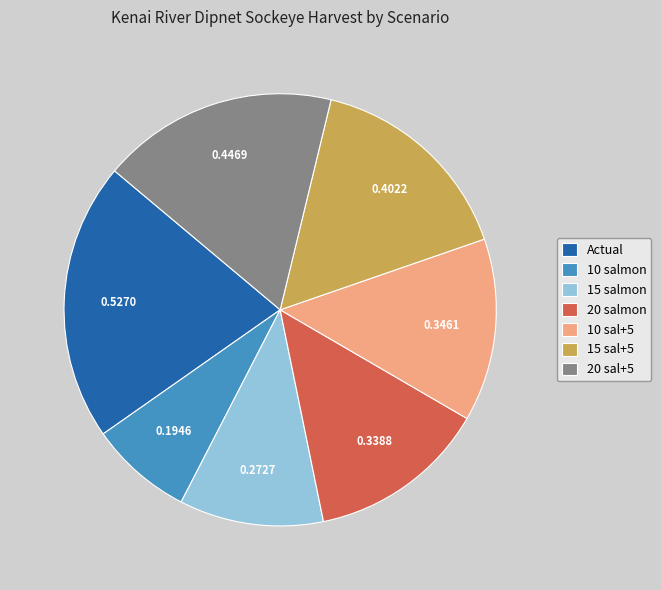

Which category has the smallest portion of the pie?

10 salmon